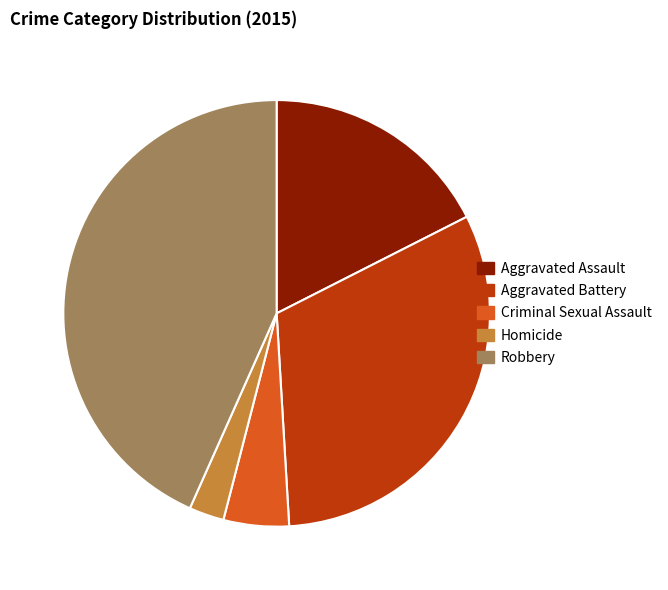

What is the smallest slice in the pie chart?

Homicide